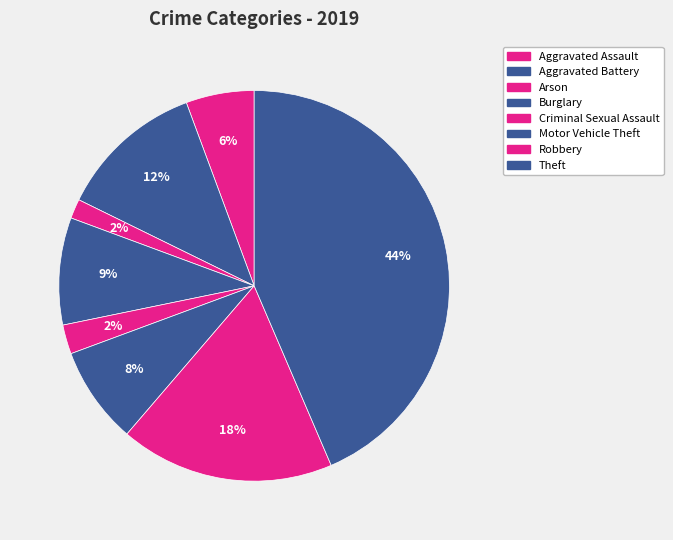

Count the number of slices in the pie.

8